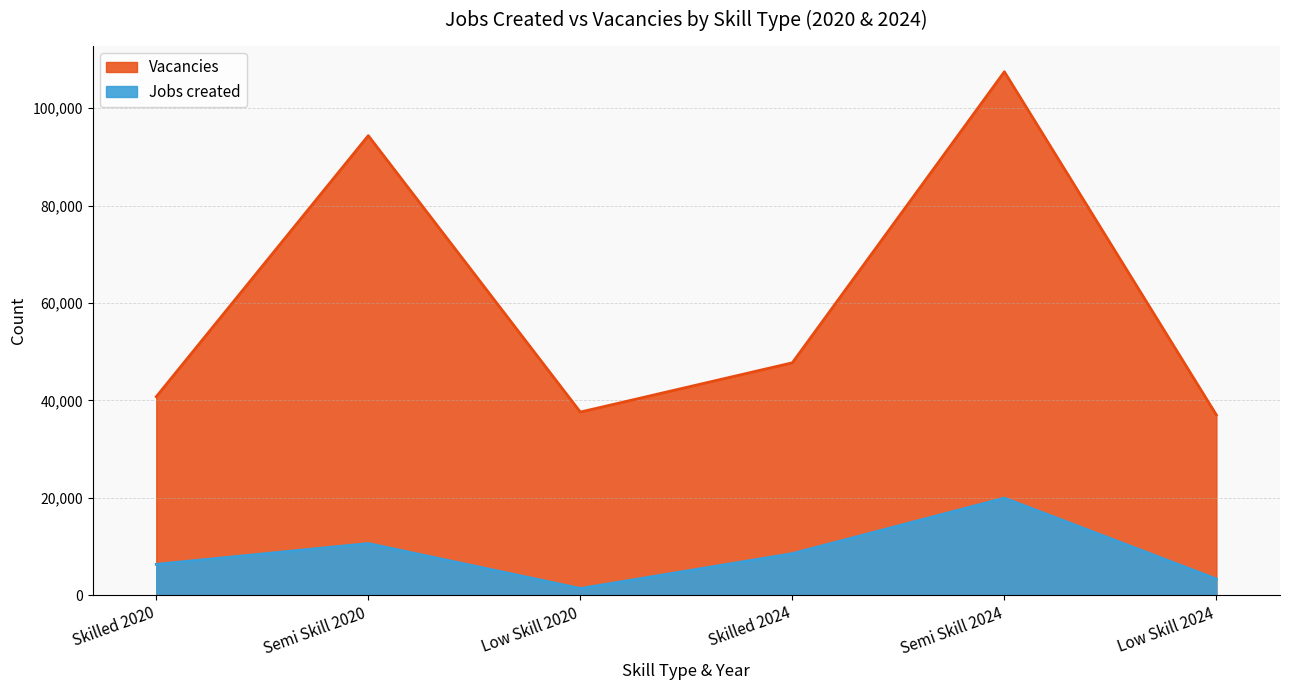

What is the difference between the maximum and minimum values in the Vacancies series?

70461.2